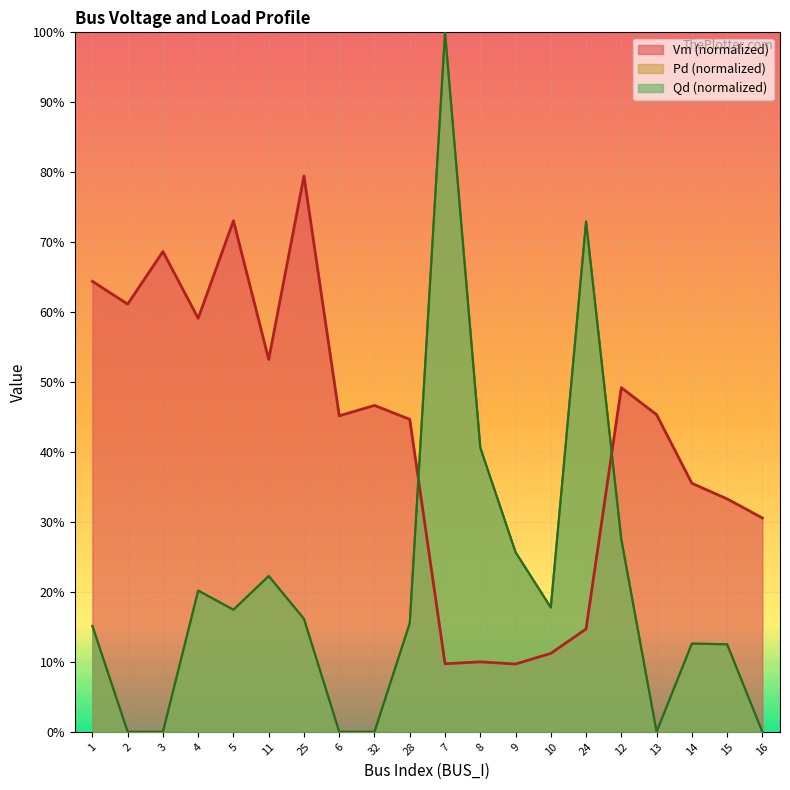

Which has a higher value, 11 or 13?

11